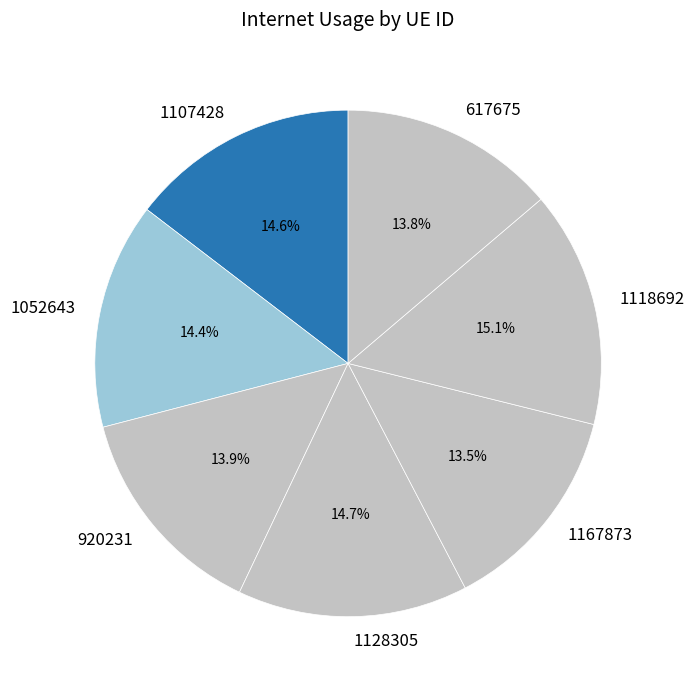

Is there a majority slice in this chart?

No